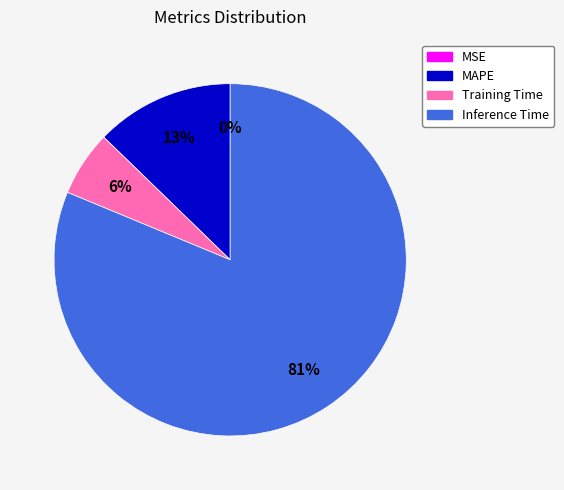

To the nearest percent, what is the combined percentage of Inference Time and MAPE?

94%